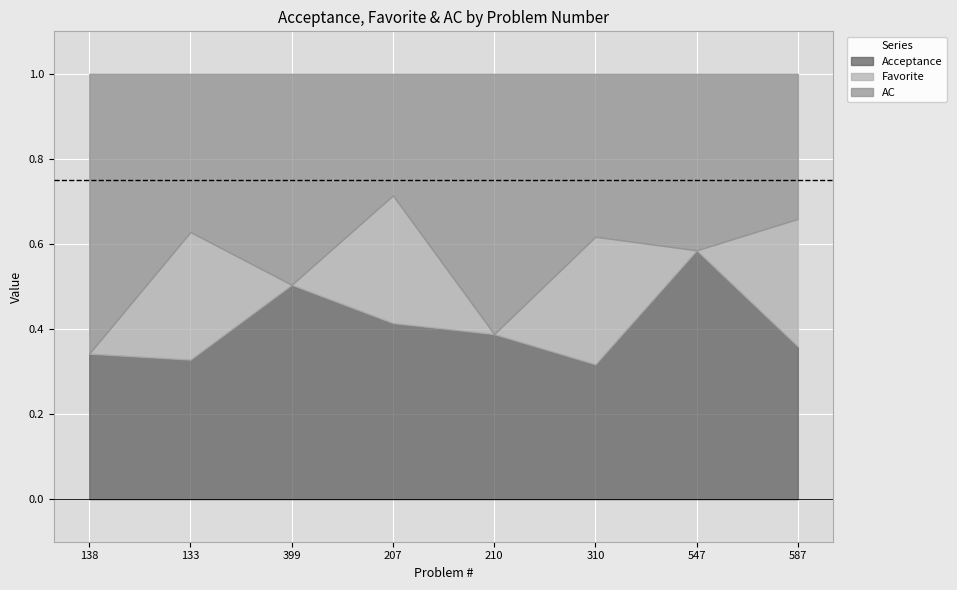

True or false: Acceptance has a value of 0.3 at 310.

True